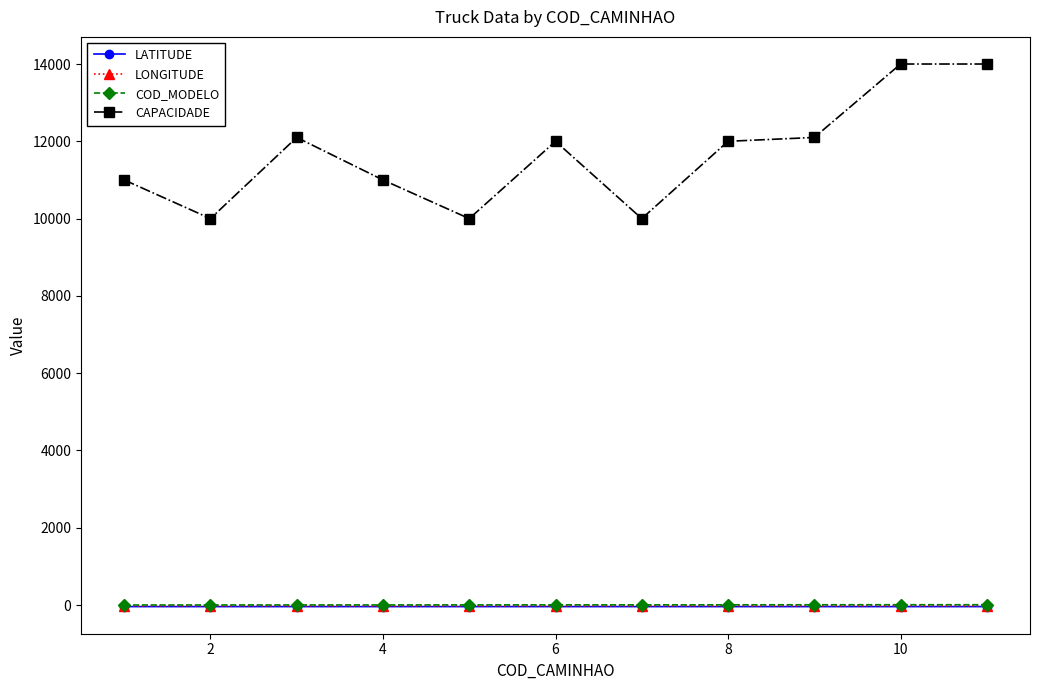

Which series has the largest total across all categories?

CAPACIDADE